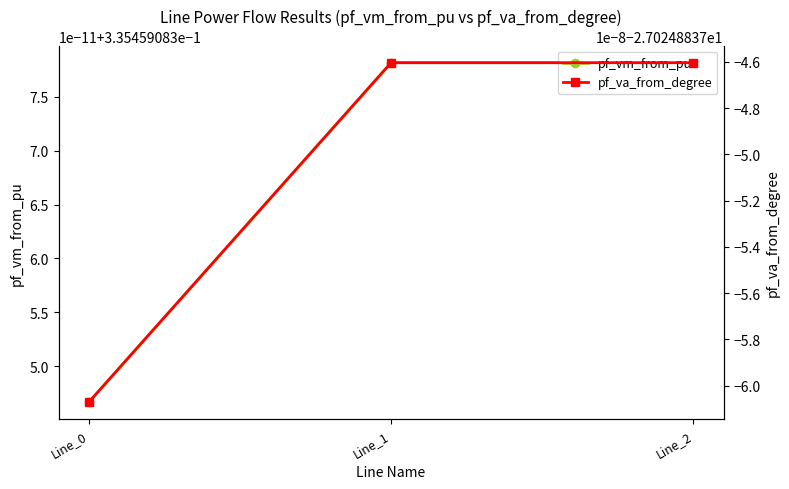

What are all the series names shown in the legend?

pf_vm_from_pu, pf_va_from_degree